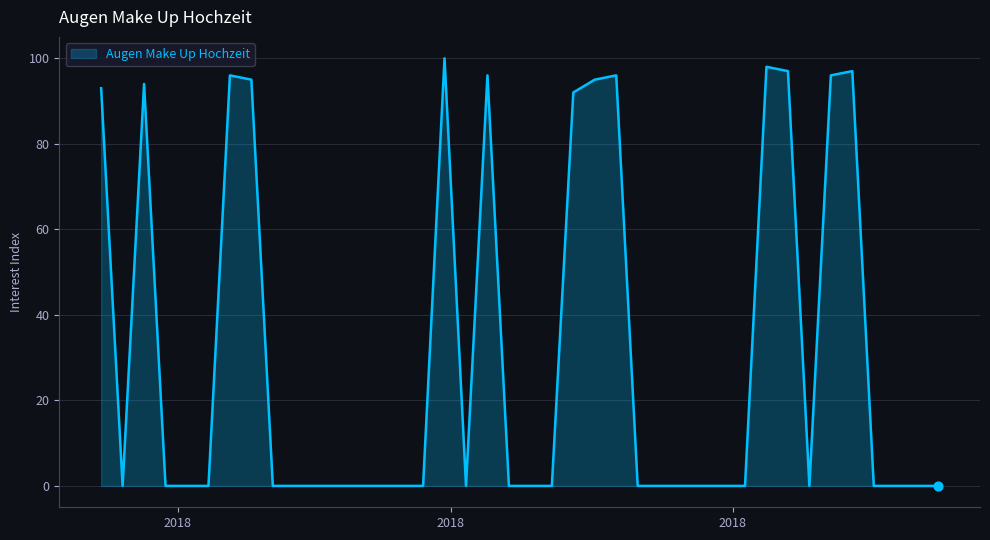

What is the difference between the maximum and minimum values?

100